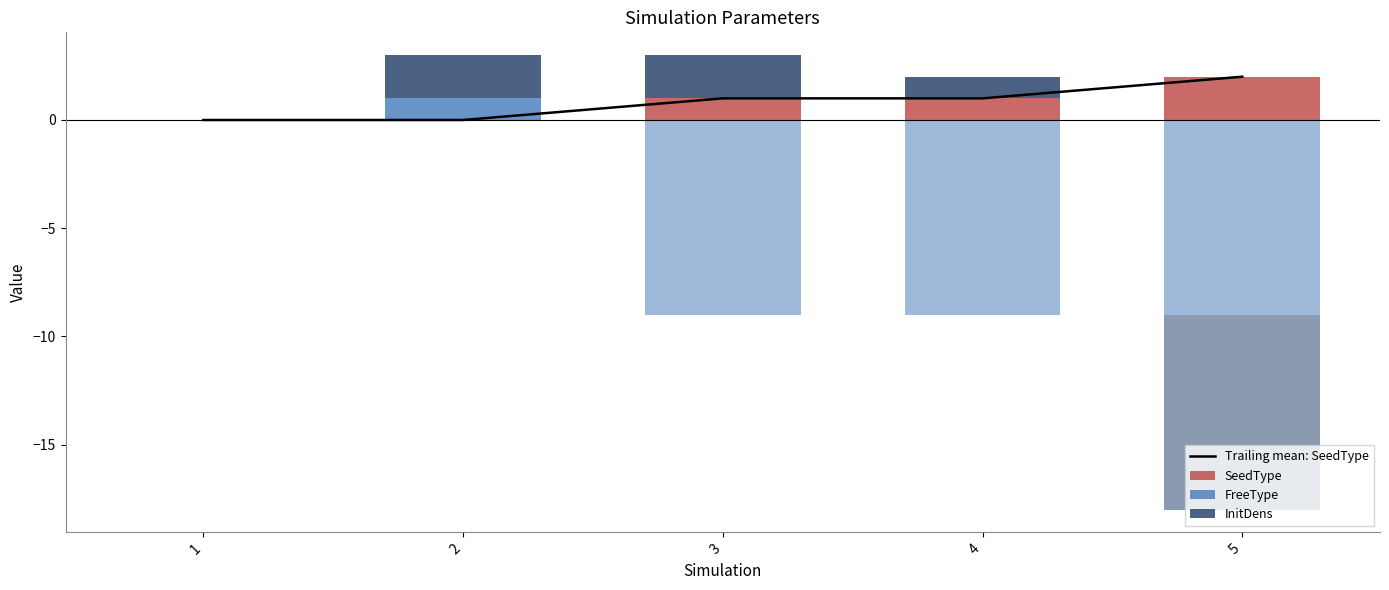

How many values in Trailing mean: SeedType are above zero?

3